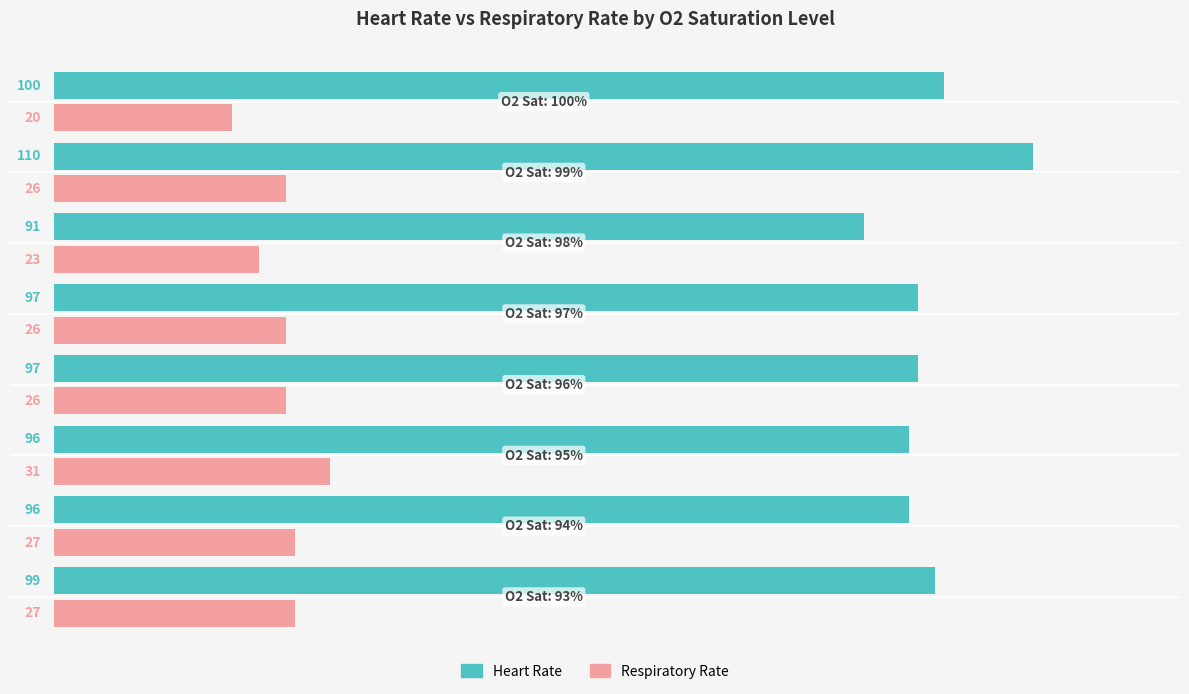

What is the sum of all Respiratory Rate values?

206